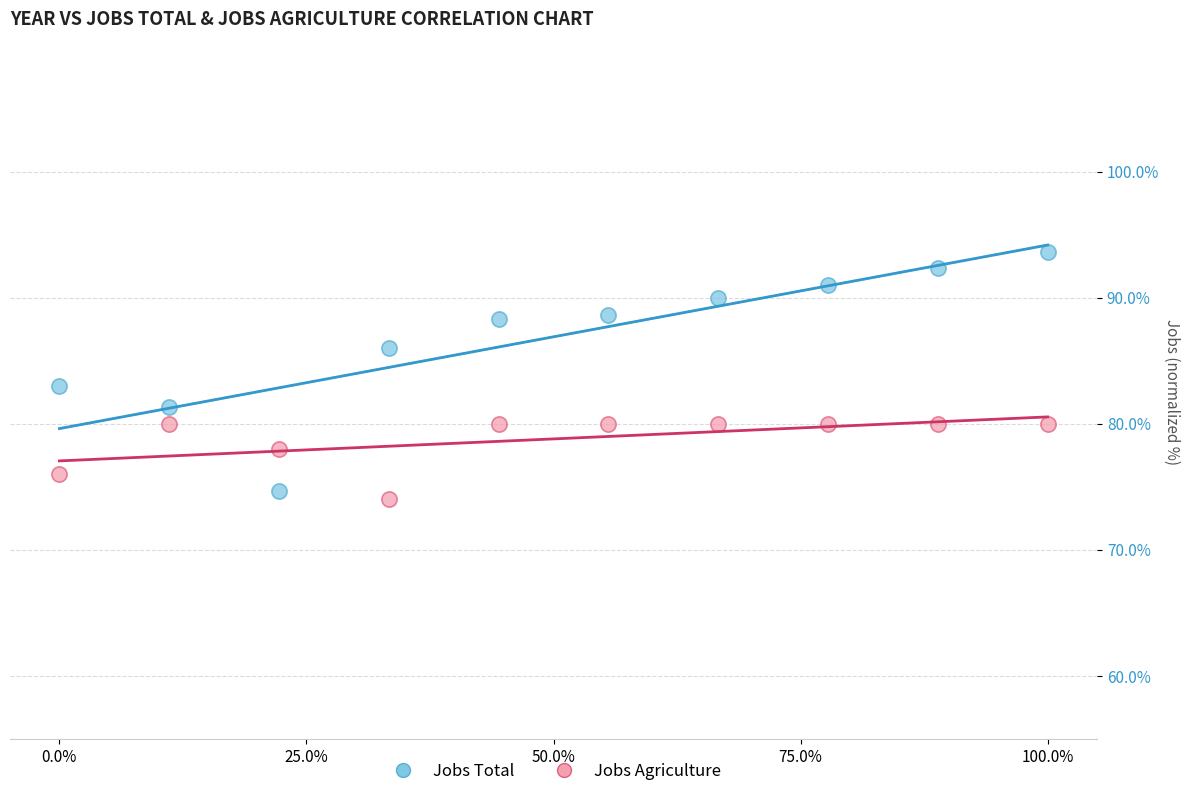

What are all the series names shown in the legend?

Jobs Total, Jobs Agriculture